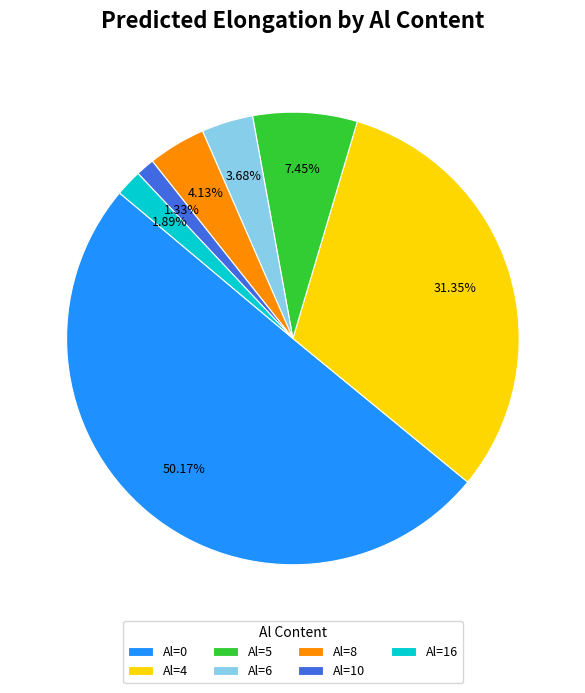

Which slice represents more than half of the pie?

Al=0